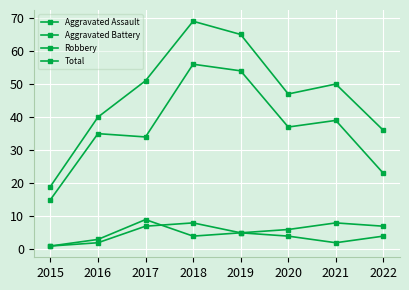

What is the value of the Total point at the 7th from the left?

50